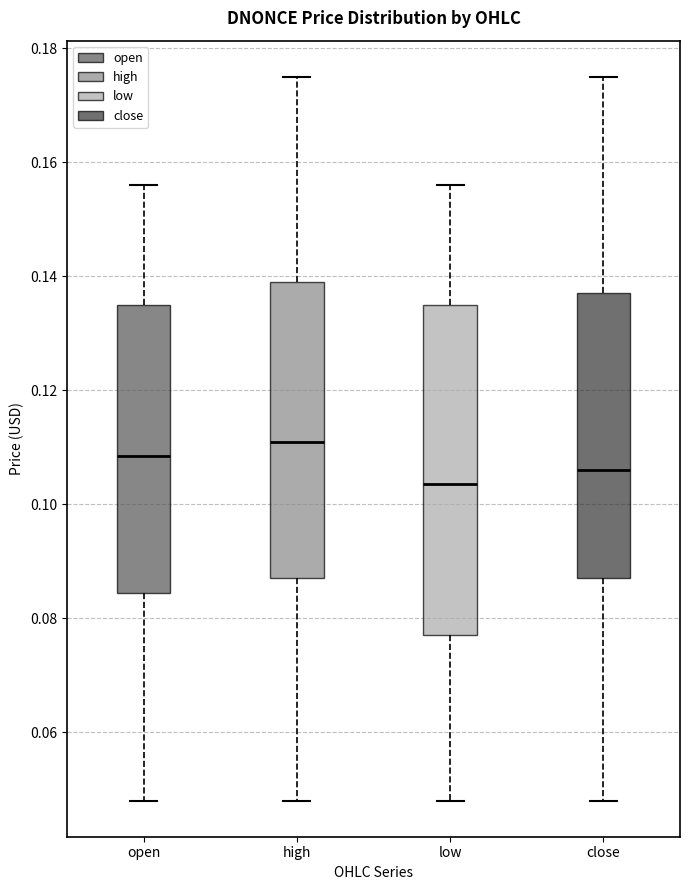

Where does the median line of the box for open sit on the y-axis? The values are not printed on the chart, so give them approximately, as read against the axis.

0.108